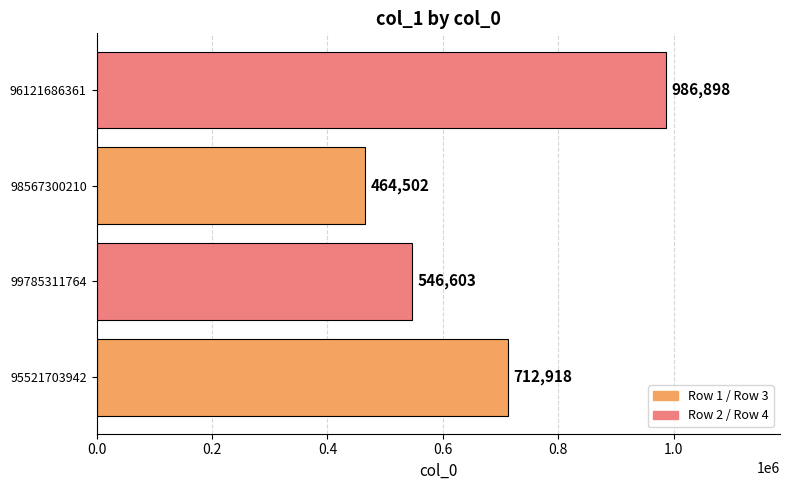

Count the values in the range 546603 to 986898.

3